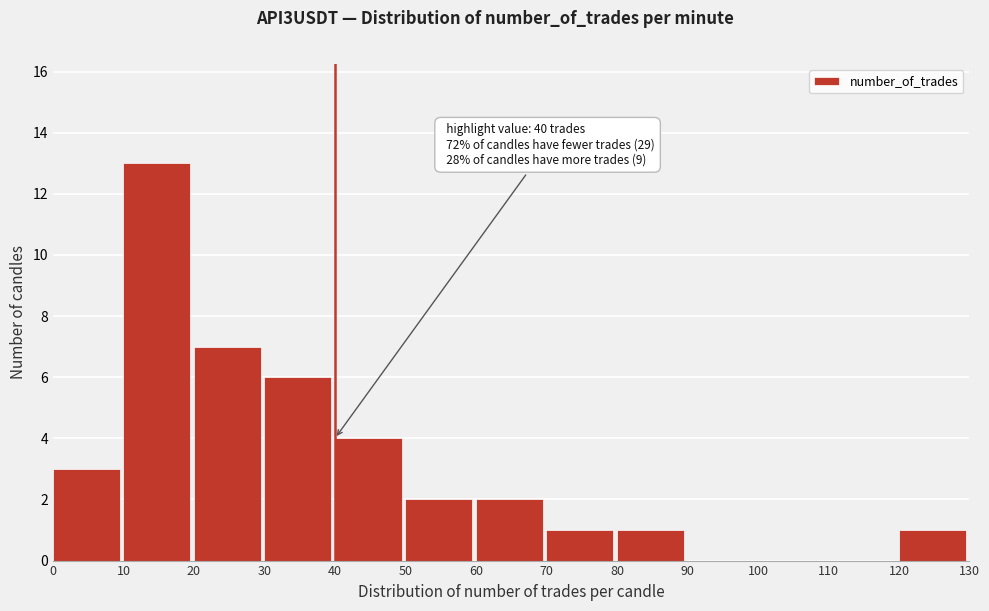

Which range on the x-axis has the tallest bar?

10 to 20